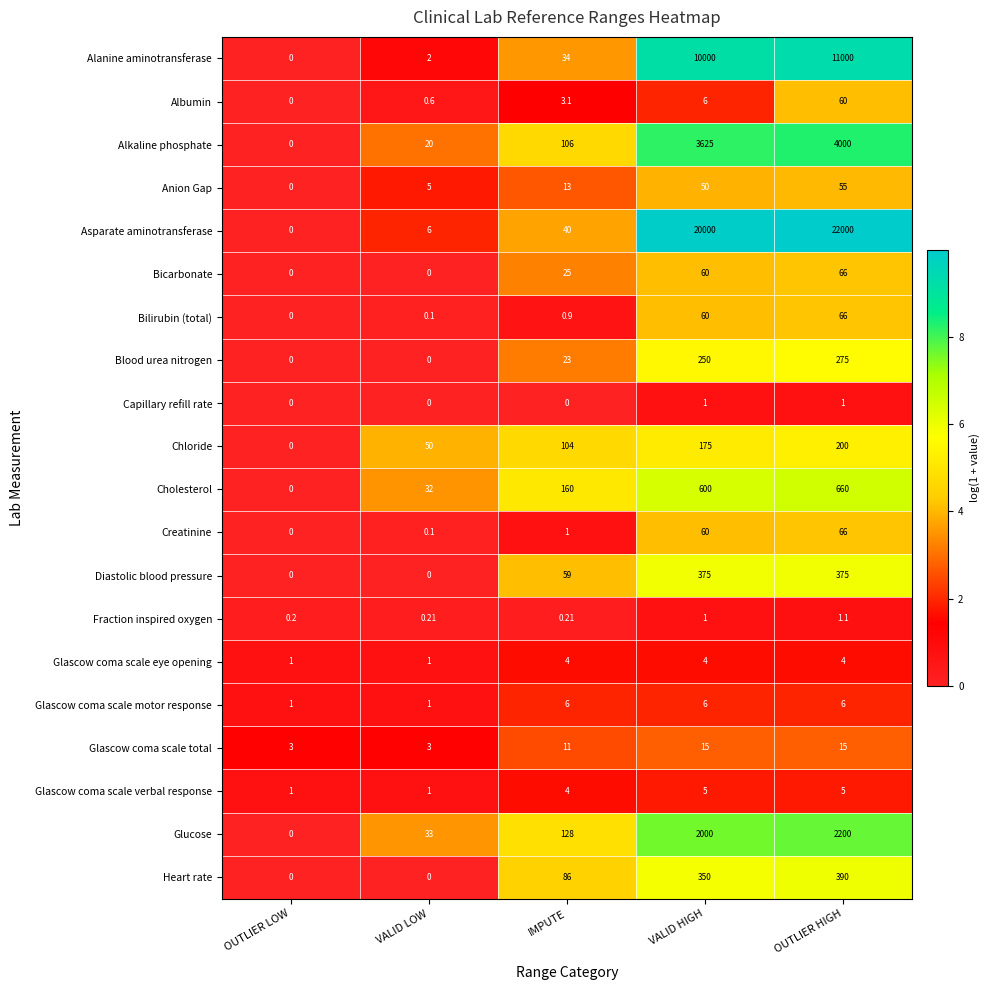

Which series has the widest spread of values?

Asparate aminotransferase